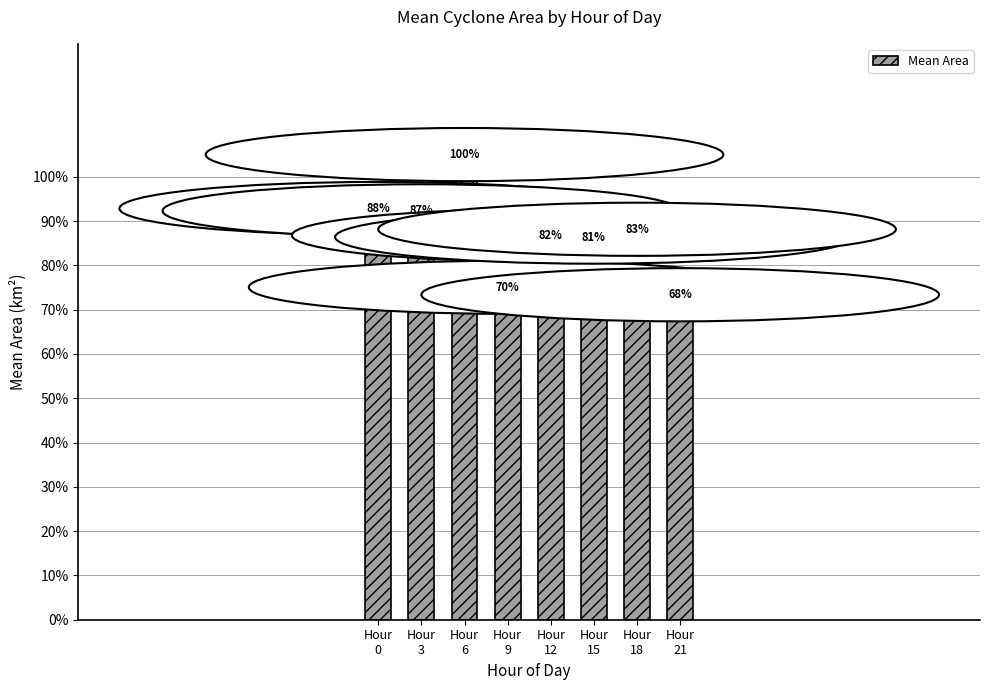

True or false: the data shows 14.4 at Hour
9.

False